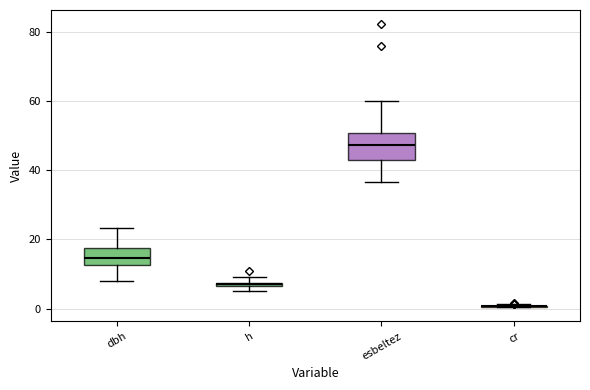

Comparing the boxes themselves (not the whiskers), which one is the tallest?

esbeltez